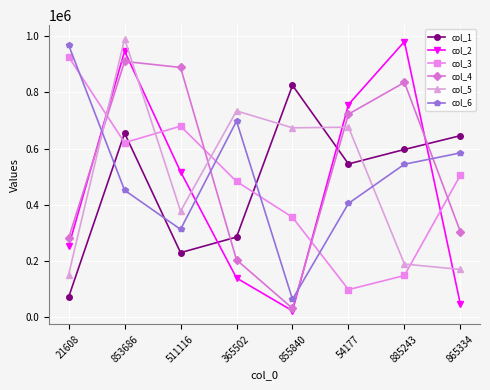

At which category does col_4 reach its first local peak?

853686